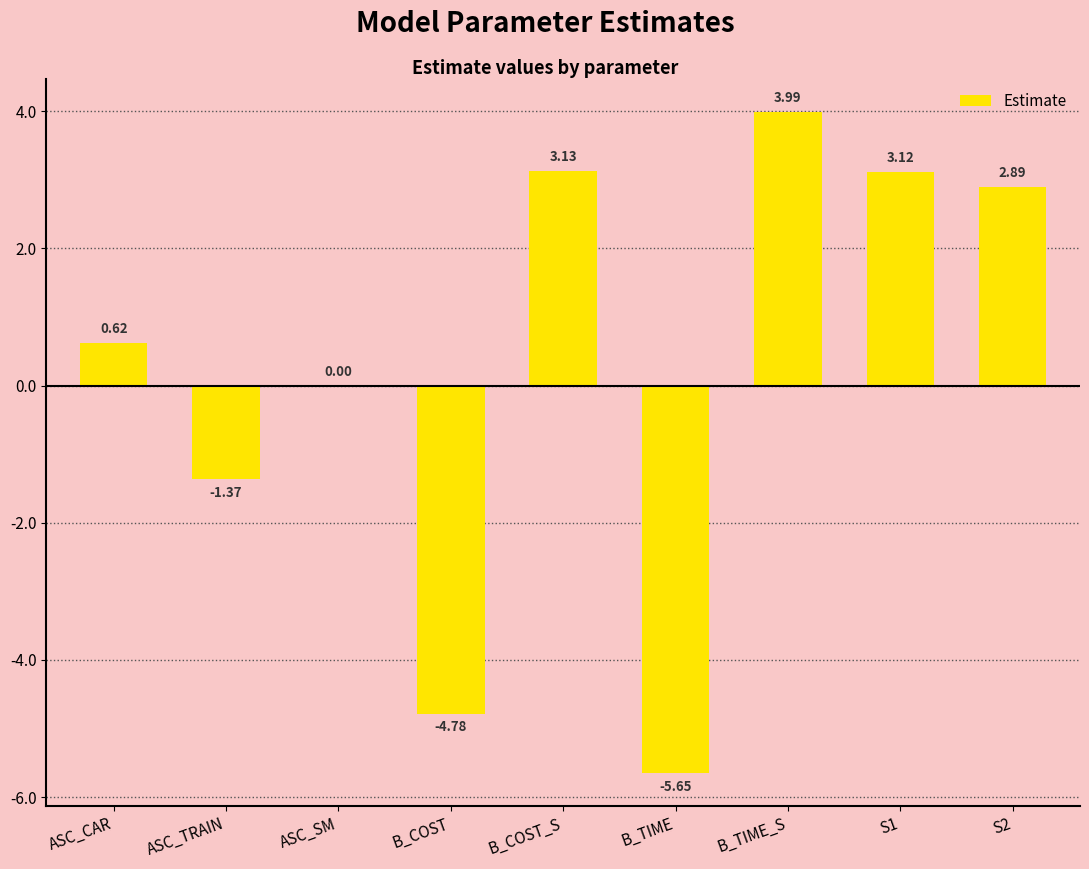

Which has a higher value, ASC_TRAIN or B_TIME?

ASC_TRAIN